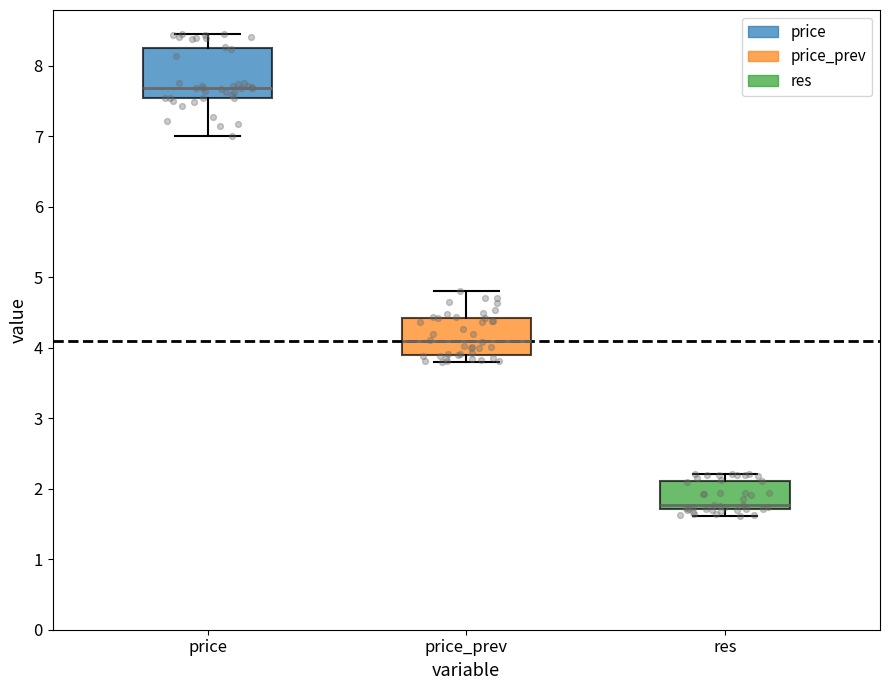

Which box is the tallest, from its lower edge to its upper edge?

price